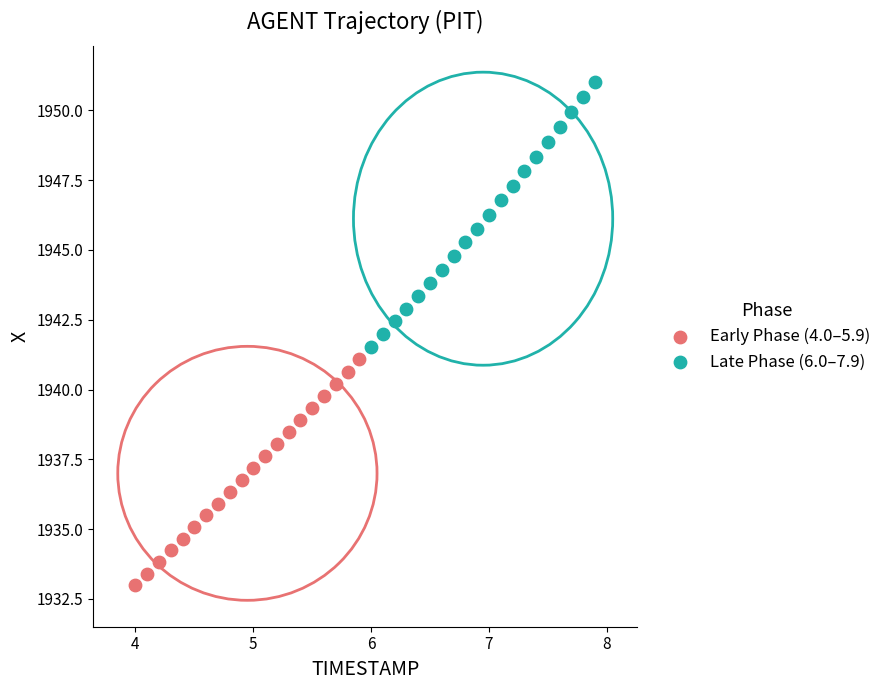

Which series reaches the minimum Y coordinate?

Early Phase (4.0–5.9)